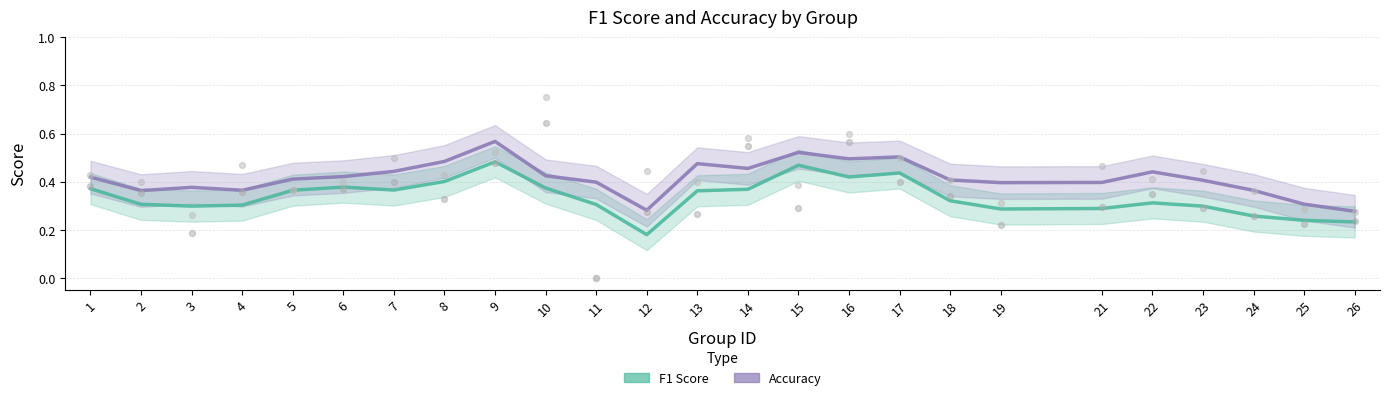

Which series has the widest spread of Y values?

F1 Score